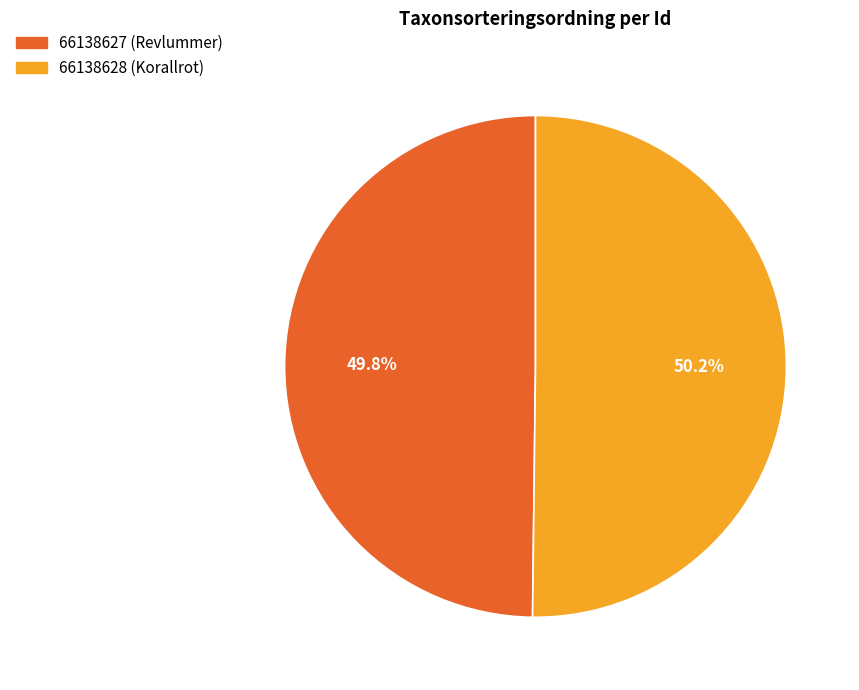

What percentage do 66138627 (Revlummer) and 66138628 (Korallrot) together represent?

100.0%